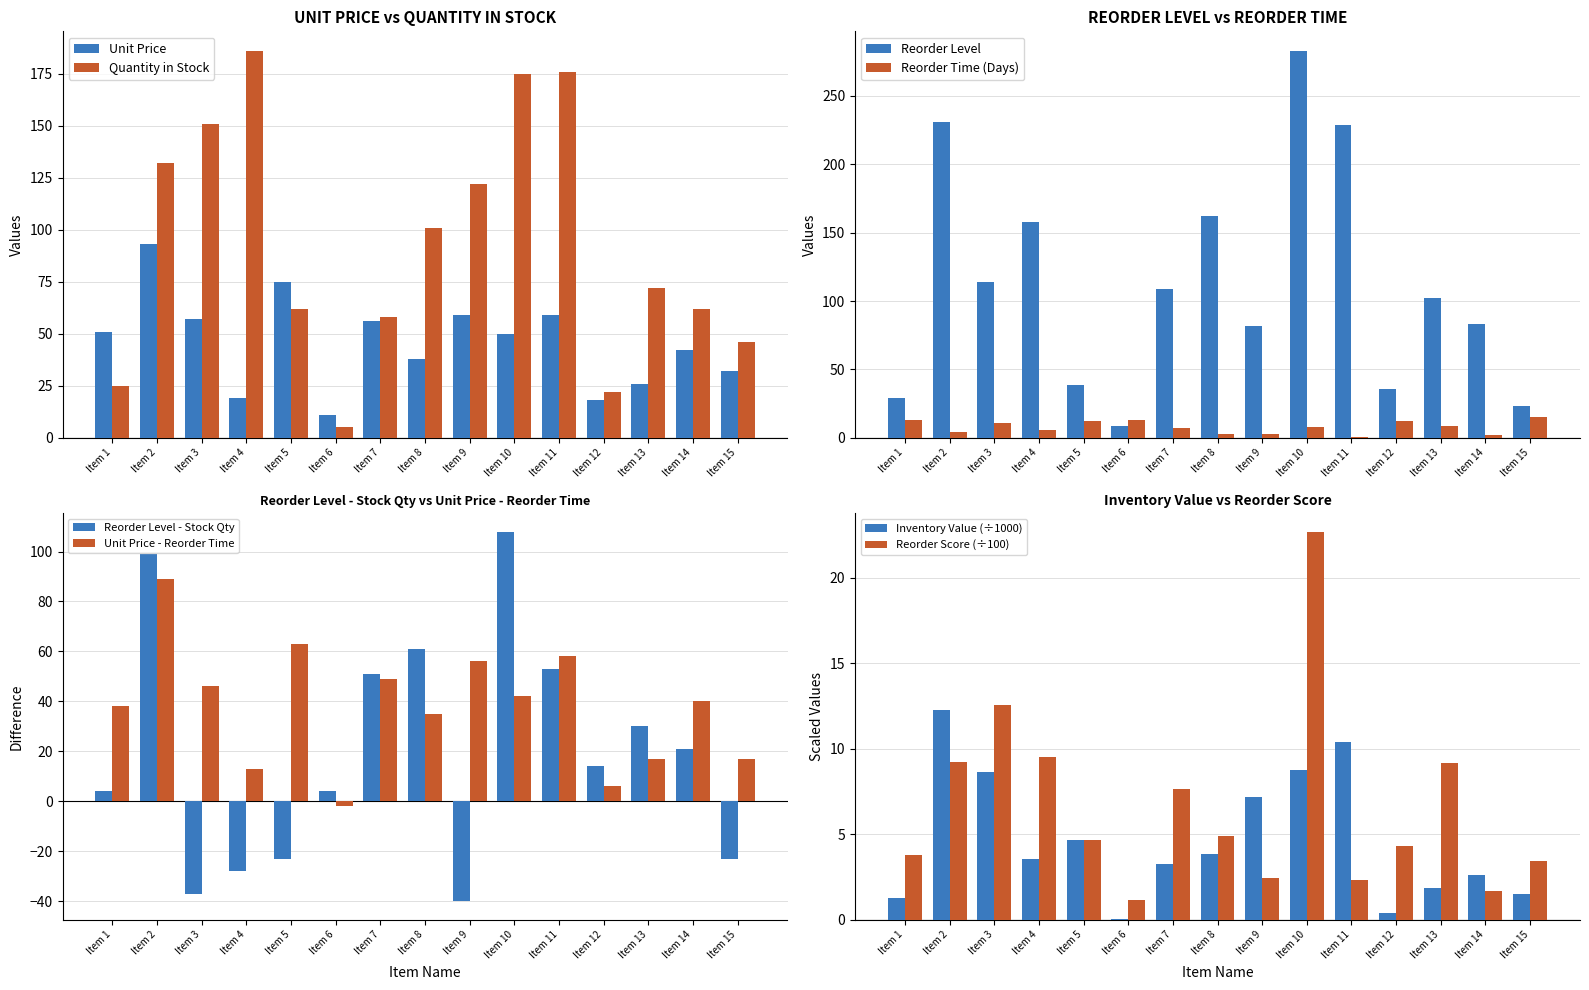

What is the sum of the Quantity in Stock values at Item 12 and Item 1?

47